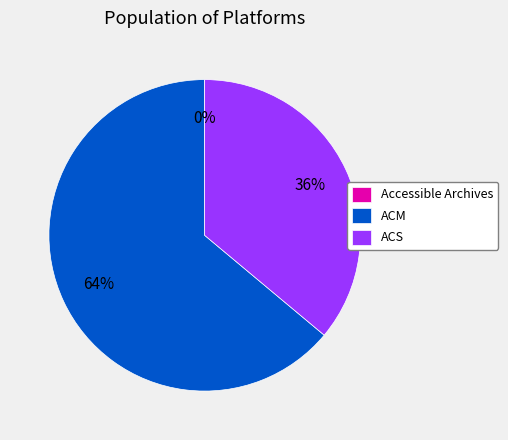

To the nearest percent, what is the average slice percentage?

33%